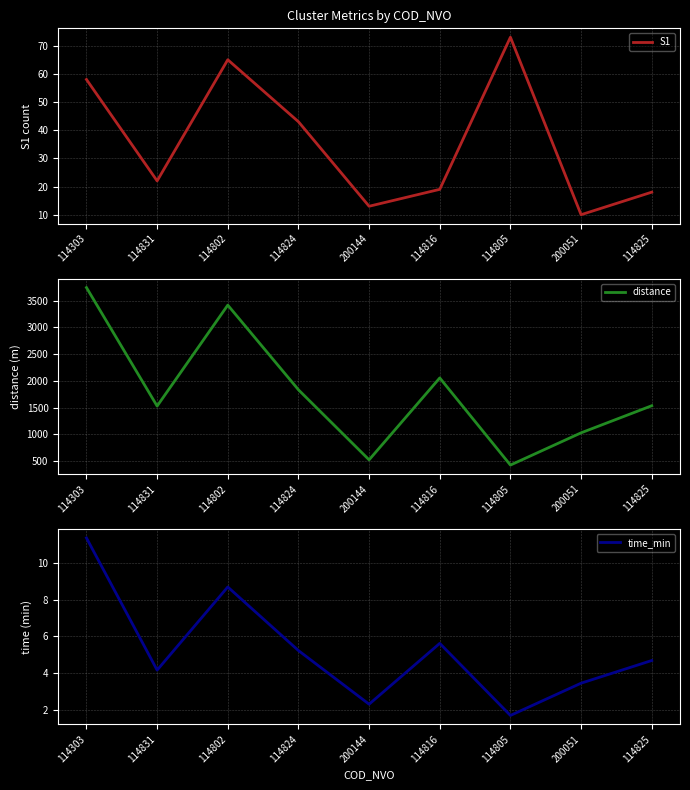

Does the chart have visible grid lines?

Yes